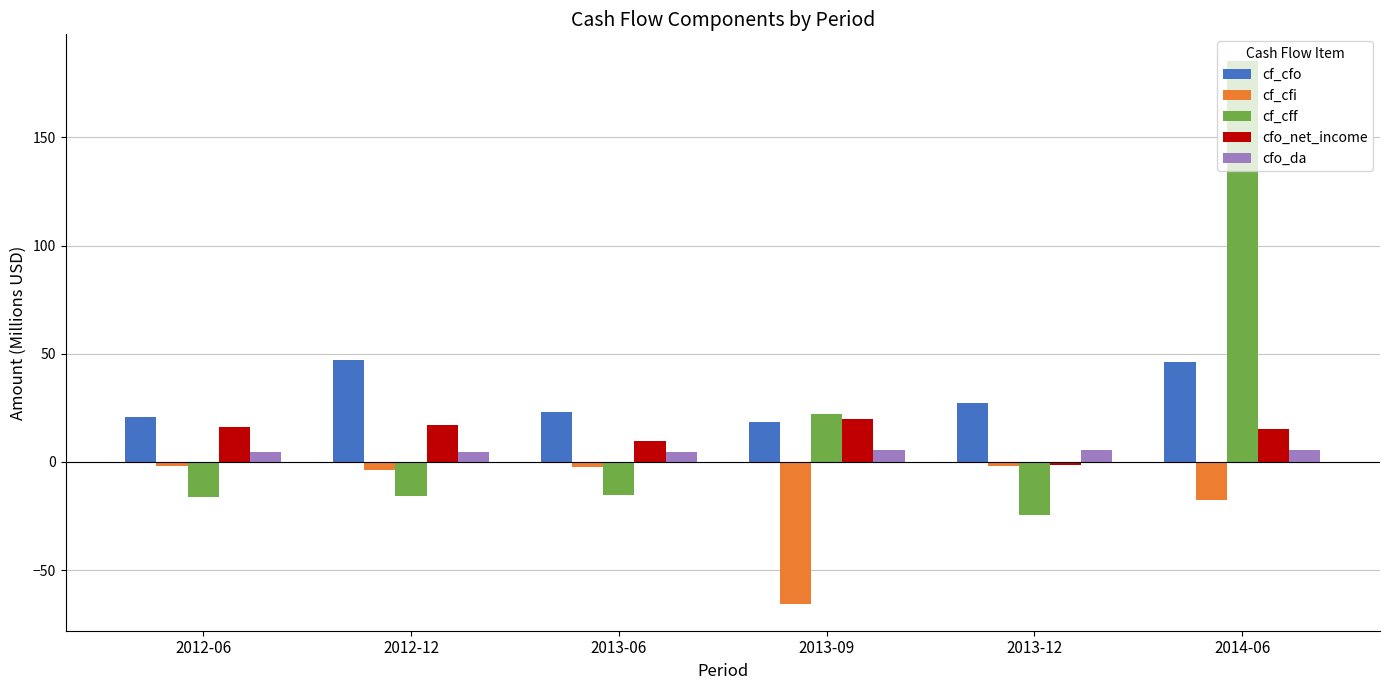

What is the greatest value displayed?

185.1